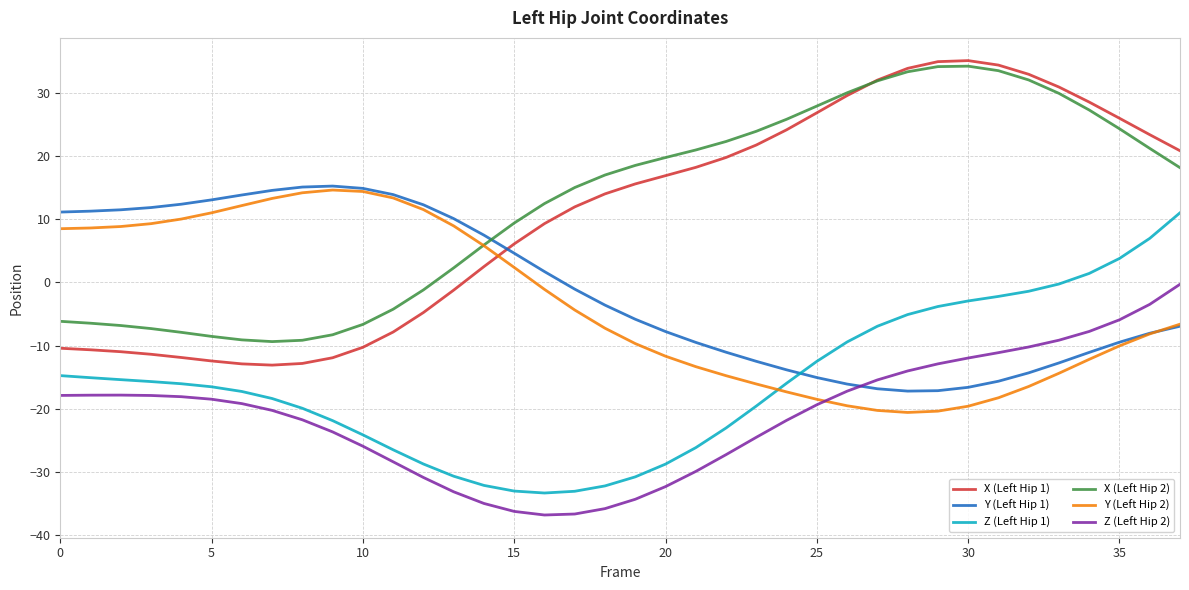

What are all the series names shown in the legend?

X (Left Hip 1), Y (Left Hip 1), Z (Left Hip 1), X (Left Hip 2), Y (Left Hip 2), Z (Left Hip 2)